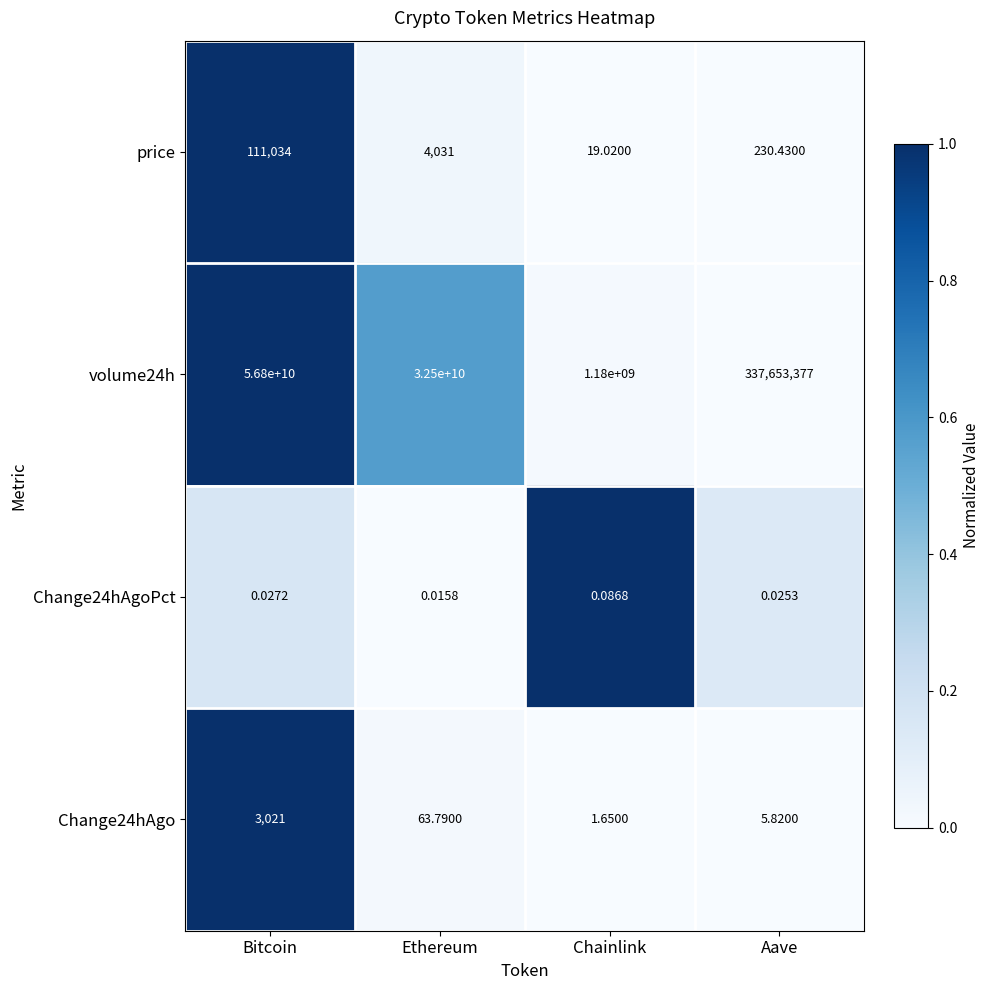

Which label corresponds to the largest value in the chart?

Bitcoin